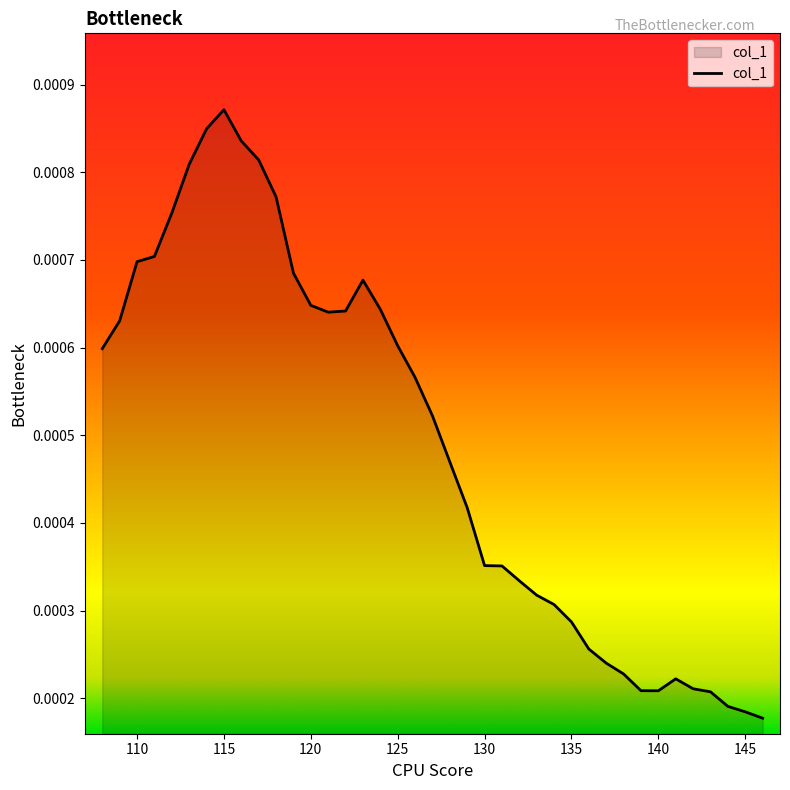

Which has a higher value, 145 or 135?

135